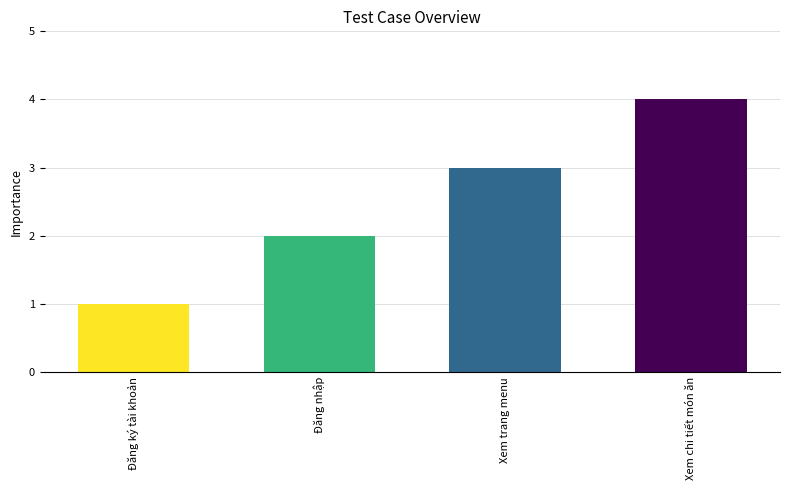

How many bars are there in total?

4